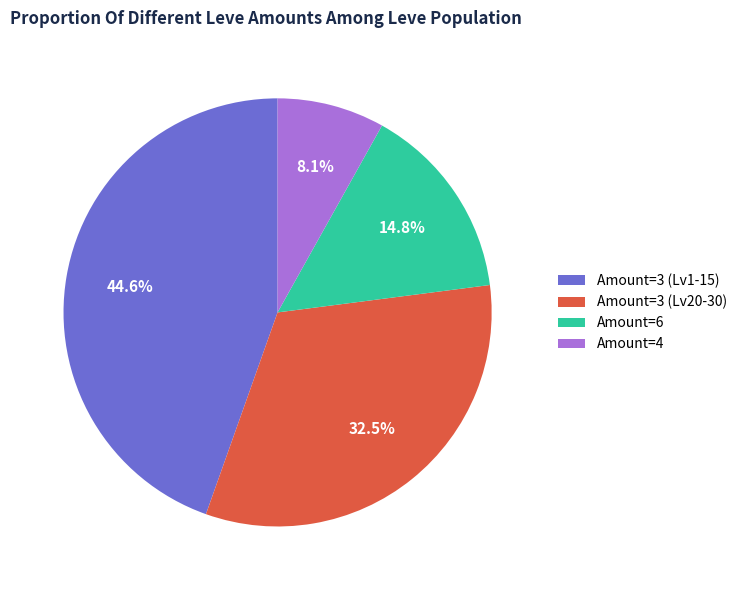

How much of the chart is everything except Amount=3 (Lv1-15)?

55.4%